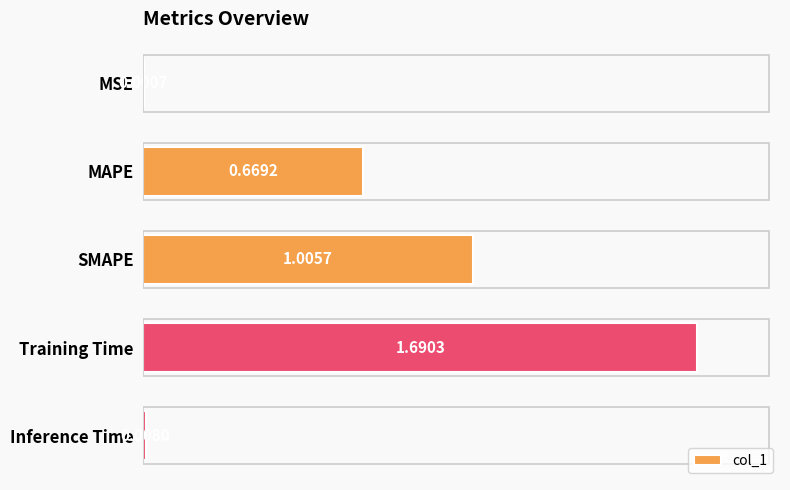

At which category does the chart reach its peak across all series?

Training Time